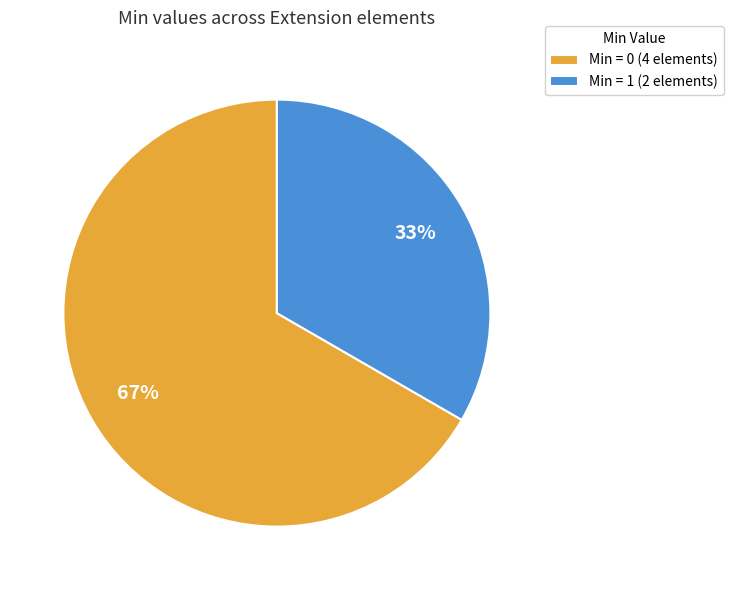

How many segments does this pie chart have?

2